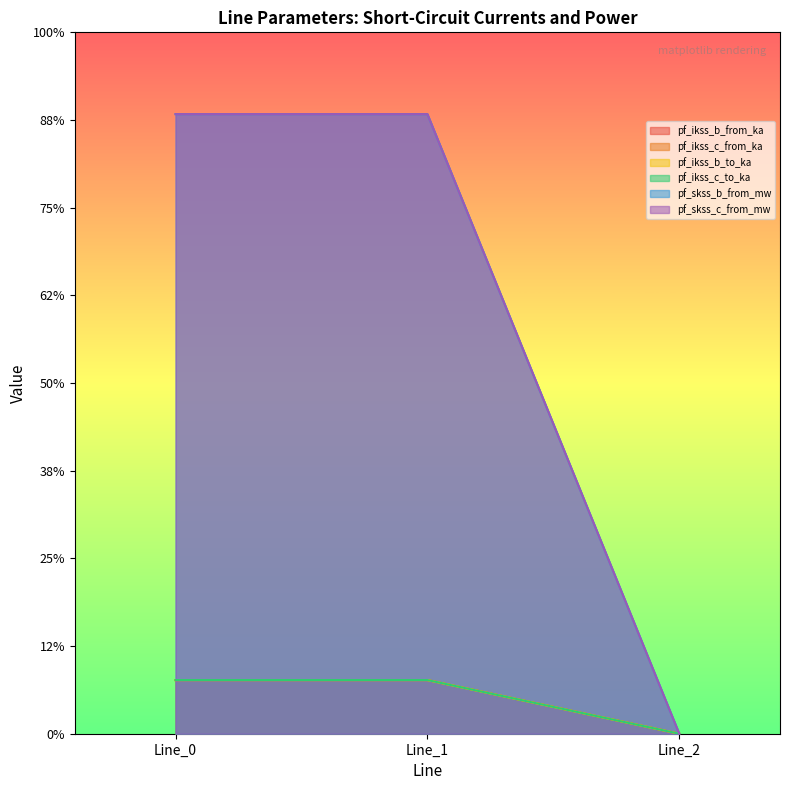

At which category is the sum across all series the highest?

Line_1